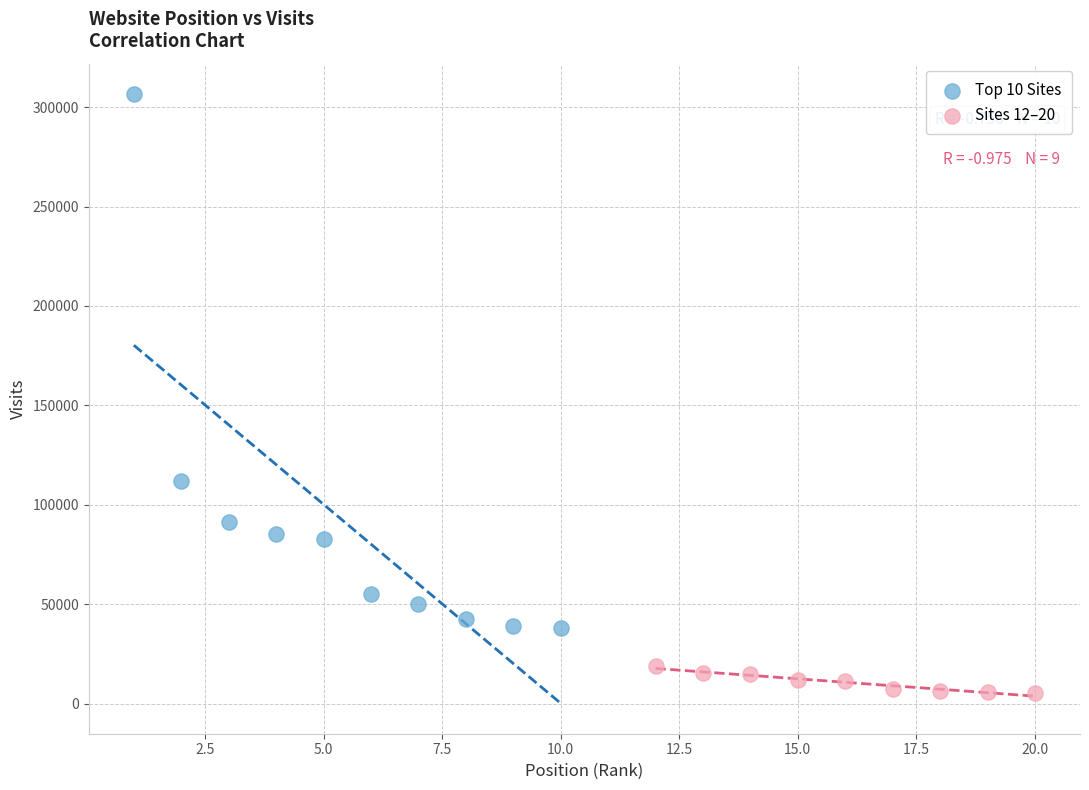

Which series has the largest Y range (max minus min)?

Top 10 Sites